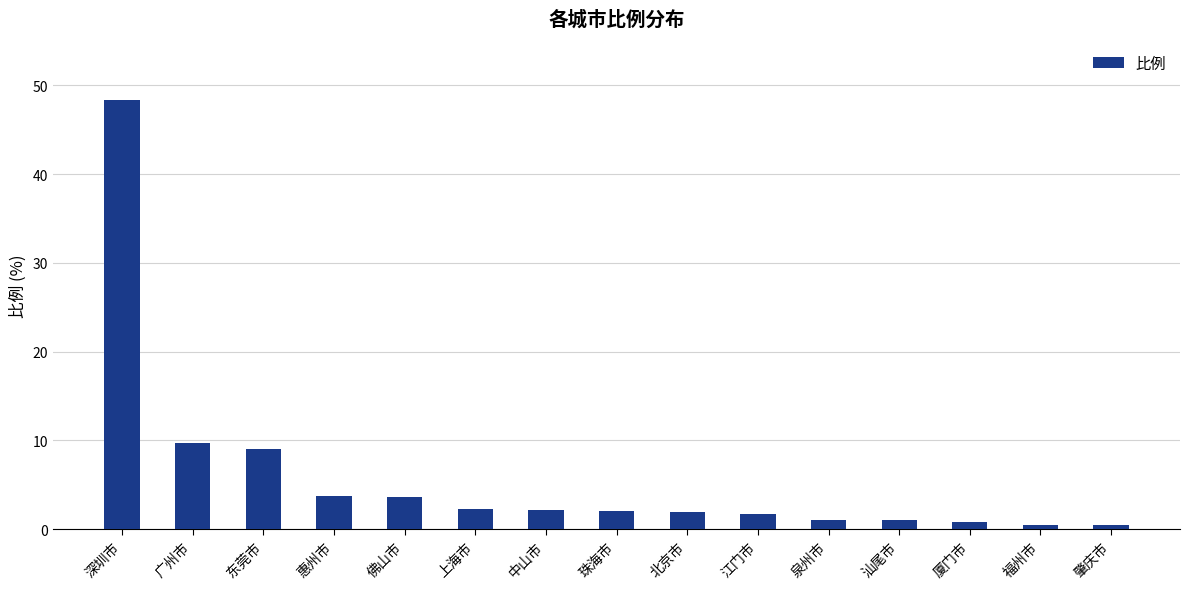

Which category has the highest value across all series?

深圳市